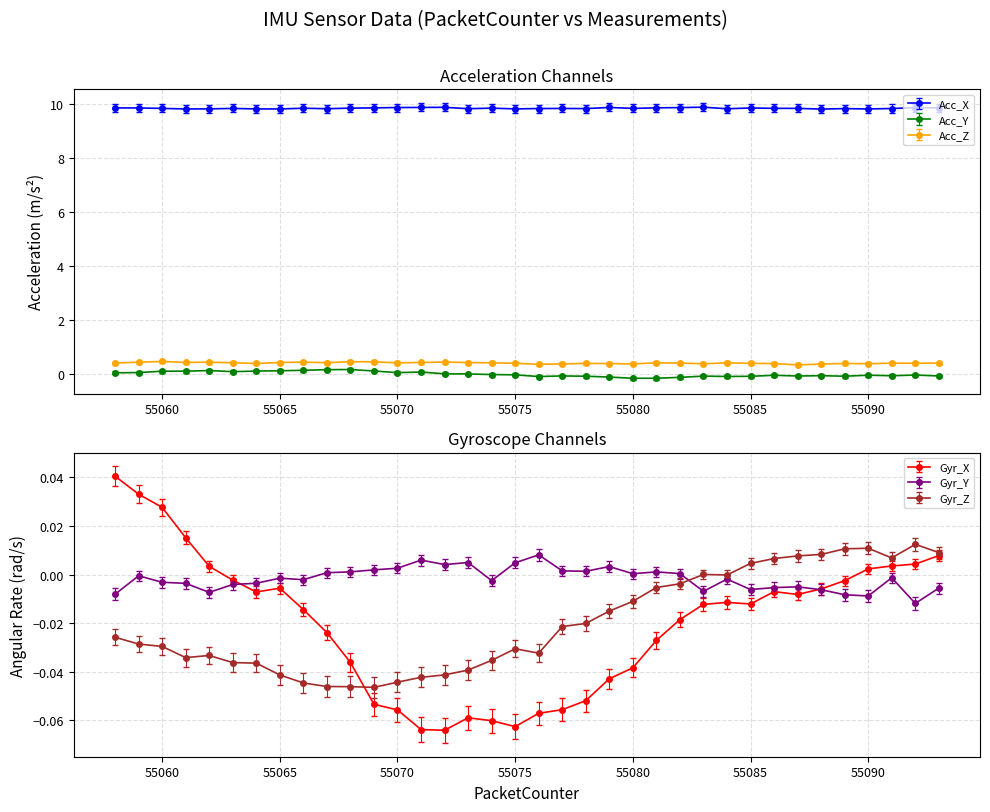

Reading right to left, extract all data points from this chart.

Acc_X: 9.9	9.9	9.8	9.8	9.8	9.8	9.8	9.8	9.9	9.8	9.9	9.9	9.9	9.8	9.9	9.8	9.8	9.8	9.8	9.9	9.8	9.9	9.9	9.9	9.9	9.9	9.8	9.8	9.8	9.8	9.8	9.8	9.8	9.8	9.9	9.9
Acc_Y: -0.1	-0.0	-0.1	-0.0	-0.1	-0.1	-0.1	-0.0	-0.1	-0.1	-0.1	-0.1	-0.1	-0.1	-0.1	-0.1	-0.1	-0.1	-0.0	-0.0	0.0	0.0	0.1	0.1	0.1	0.2	0.2	0.1	0.1	0.1	0.1	0.1	0.1	0.1	0.1	0.1
Acc_Z: 0.4	0.4	0.4	0.4	0.4	0.4	0.3	0.4	0.4	0.4	0.4	0.4	0.4	0.4	0.4	0.4	0.4	0.4	0.4	0.4	0.4	0.5	0.4	0.4	0.5	0.5	0.4	0.5	0.4	0.4	0.4	0.5	0.4	0.5	0.5	0.4
Gyr_X: 0.0	0.0	0.0	0.0	-0.0	-0.0	-0.0	-0.0	-0.0	-0.0	-0.0	-0.0	-0.0	-0.0	-0.0	-0.1	-0.1	-0.1	-0.1	-0.1	-0.1	-0.1	-0.1	-0.1	-0.1	-0.0	-0.0	-0.0	-0.0	-0.0	-0.0	0.0	0.0	0.0	0.0	0.0
Gyr_Y: -0.0	-0.0	-0.0	-0.0	-0.0	-0.0	-0.0	-0.0	-0.0	-0.0	-0.0	0.0	0.0	0.0	0.0	0.0	0.0	0.0	0.0	-0.0	0.0	0.0	0.0	0.0	0.0	0.0	0.0	-0.0	-0.0	-0.0	-0.0	-0.0	-0.0	-0.0	-0.0	-0.0
Gyr_Z: 0.0	0.0	0.0	0.0	0.0	0.0	0.0	0.0	0.0	-0.0	0.0	-0.0	-0.0	-0.0	-0.0	-0.0	-0.0	-0.0	-0.0	-0.0	-0.0	-0.0	-0.0	-0.0	-0.0	-0.0	-0.0	-0.0	-0.0	-0.0	-0.0	-0.0	-0.0	-0.0	-0.0	-0.0